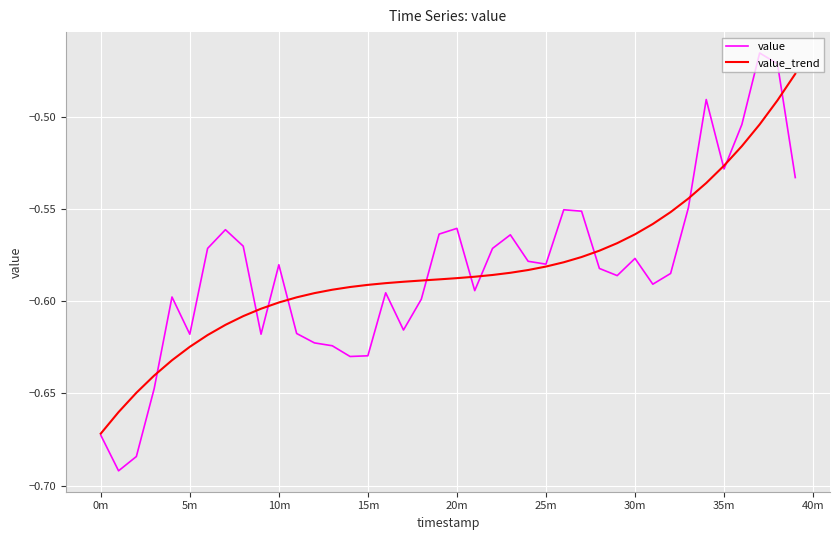

Which series has the widest spread of values?

value